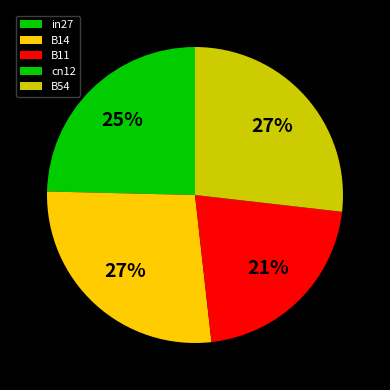

Between B14 and cn12, which is larger?

B14